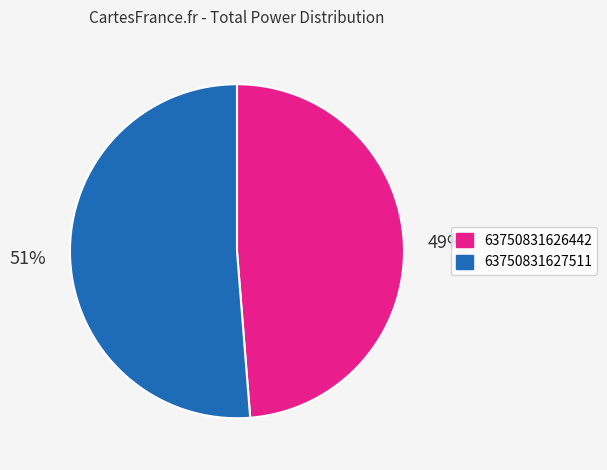

Combined, do 63750831626442 and 63750831627511 account for over 50%?

Yes